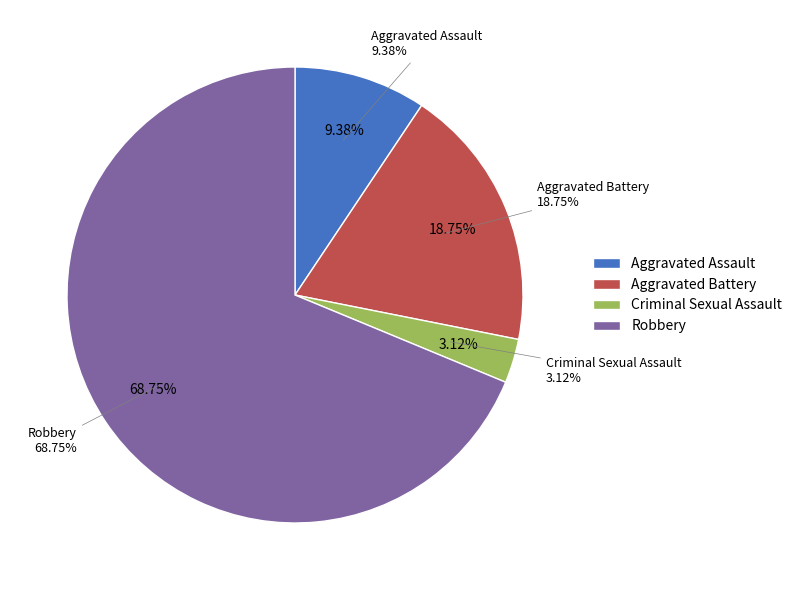

True or false: Aggravated Assault accounts for 19% of the total.

False